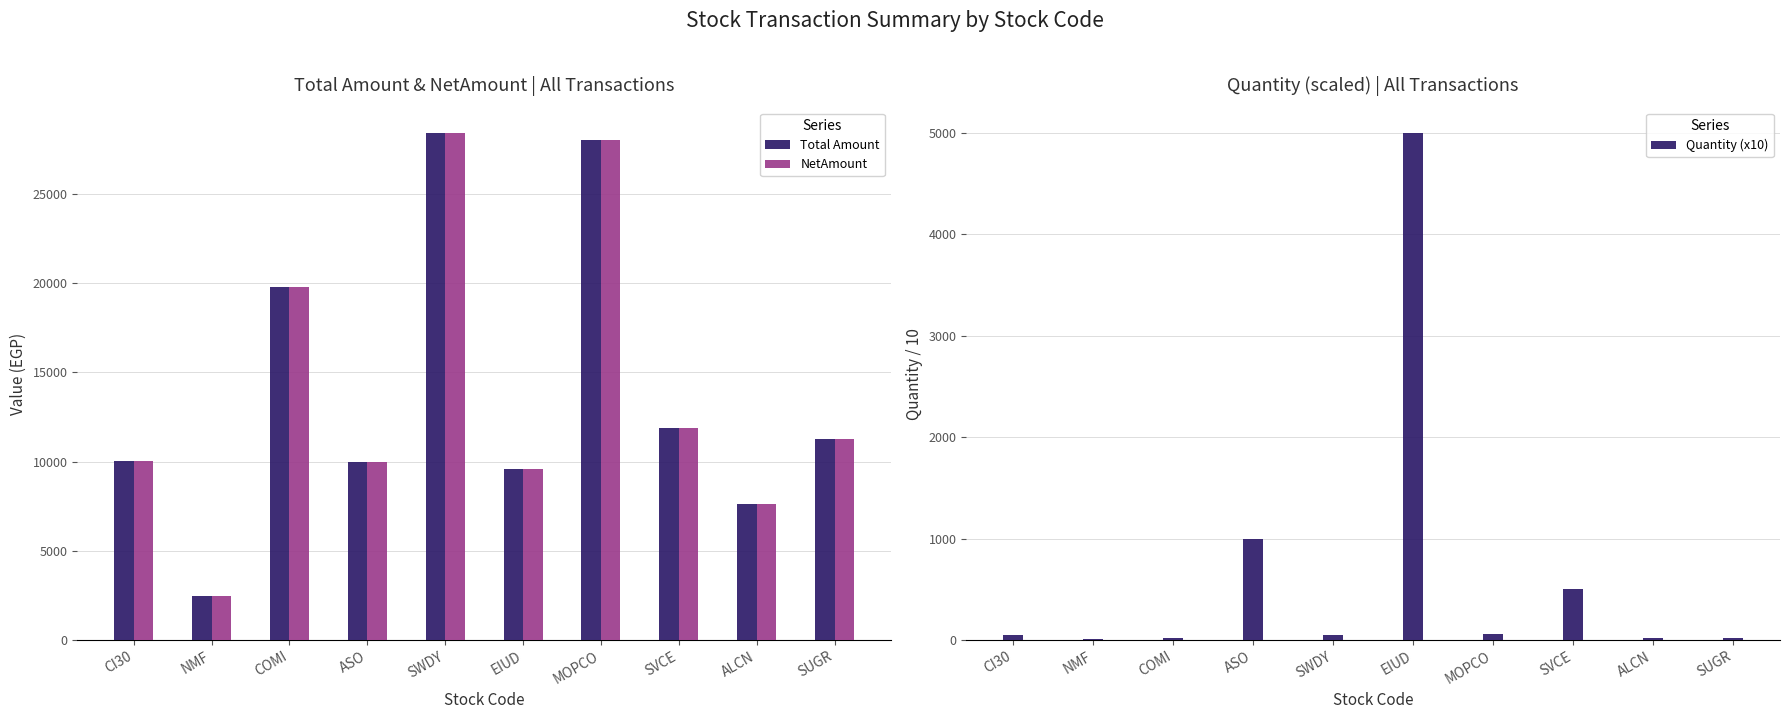

Read the Quantity (x10) value at SVCE.

500.0